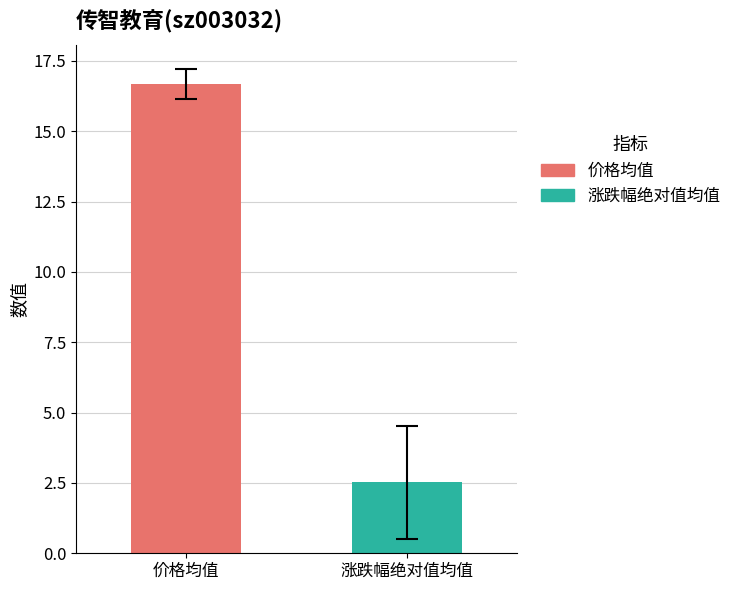

List the series in order of their peak value, highest first.

价格均值, 涨跌幅绝对值均值